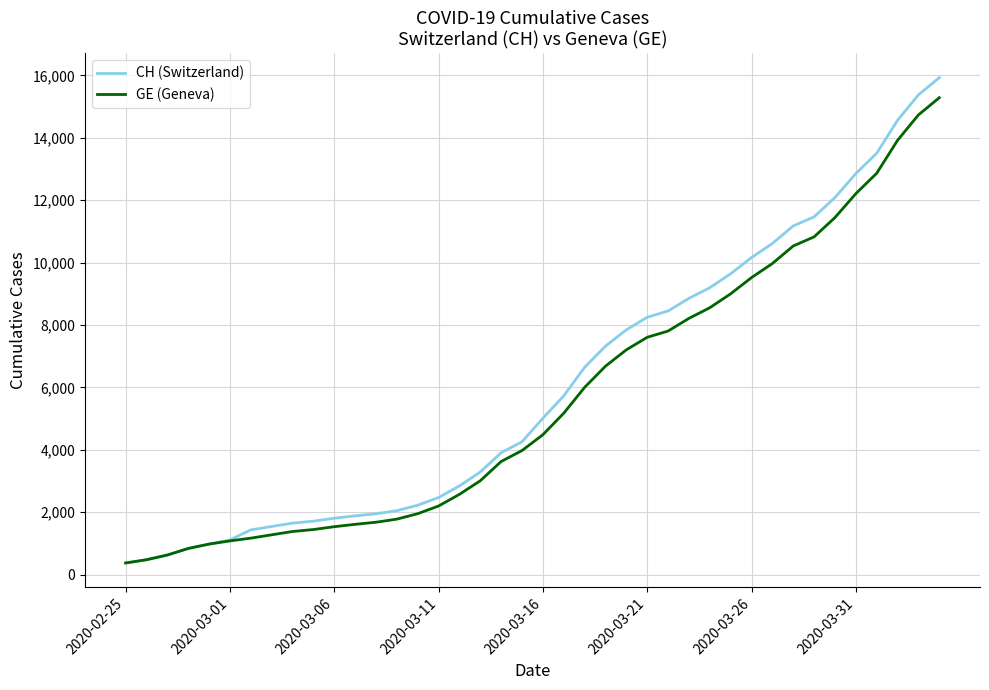

What is the maximum value shown in the chart?

15926